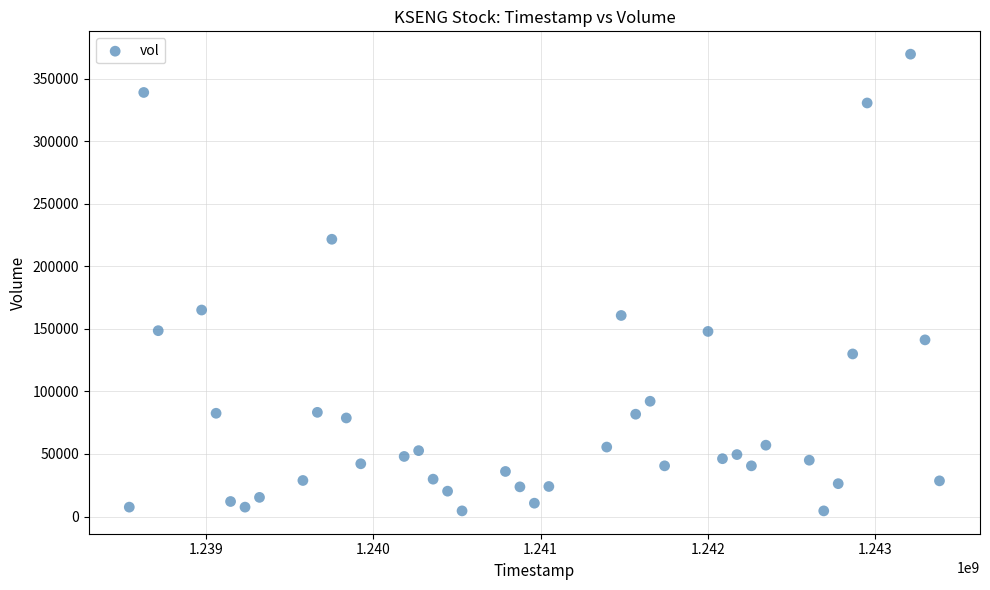

What is the range of X values (max minus min)?

4838400